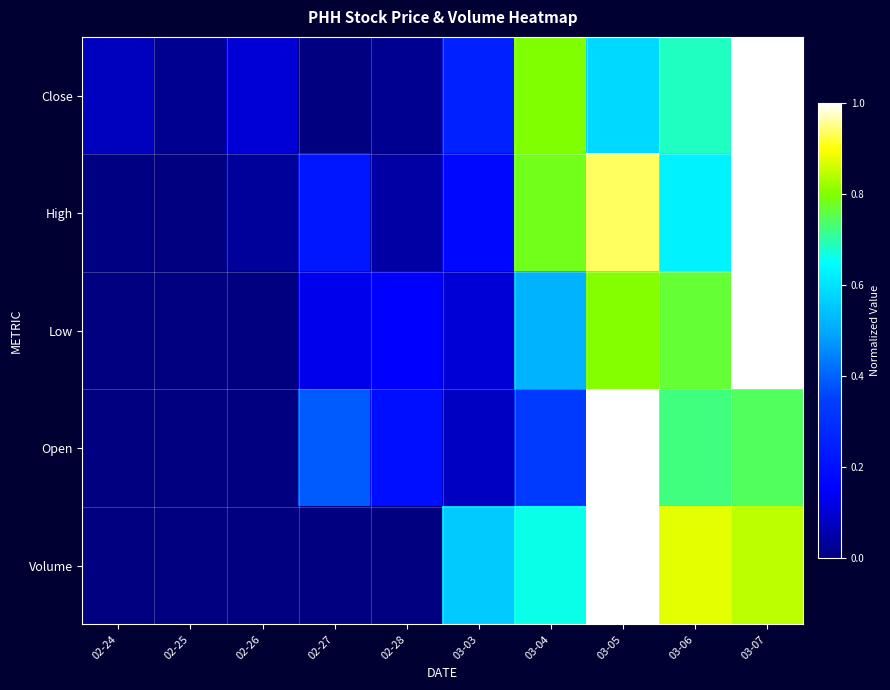

Reading left to right, what are all the values shown in this chart?

Close: 02-24=0.1	02-25=0.0	02-26=0.1	02-27=0.0	02-28=0.0	03-03=0.3	03-04=0.8	03-05=0.6	03-06=0.7	03-07=1.0
High: 02-24=0.0	02-25=0.0	02-26=0.0	02-27=0.2	02-28=0.0	03-03=0.2	03-04=0.8	03-05=0.9	03-06=0.6	03-07=1.0
Low: 02-24=0.0	02-25=0.0	02-26=0.0	02-27=0.1	02-28=0.2	03-03=0.1	03-04=0.5	03-05=0.8	03-06=0.8	03-07=1.0
Open: 02-24=0.0	02-25=0.0	02-26=0.0	02-27=0.4	02-28=0.2	03-03=0.1	03-04=0.3	03-05=1.0	03-06=0.7	03-07=0.7
Volume: 02-24=0.0	02-25=0.0	02-26=0.0	02-27=0.0	02-28=0.0	03-03=0.6	03-04=0.7	03-05=1.0	03-06=0.9	03-07=0.8